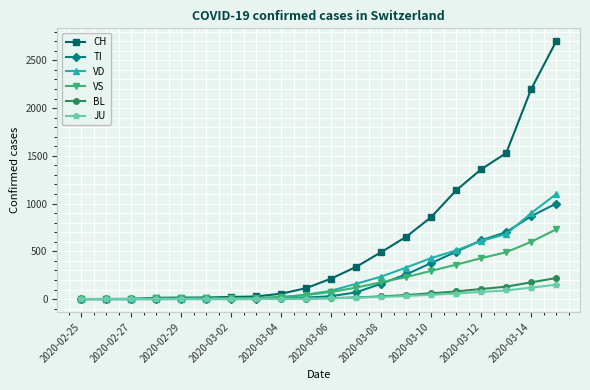

Which series has the widest spread of values?

CH